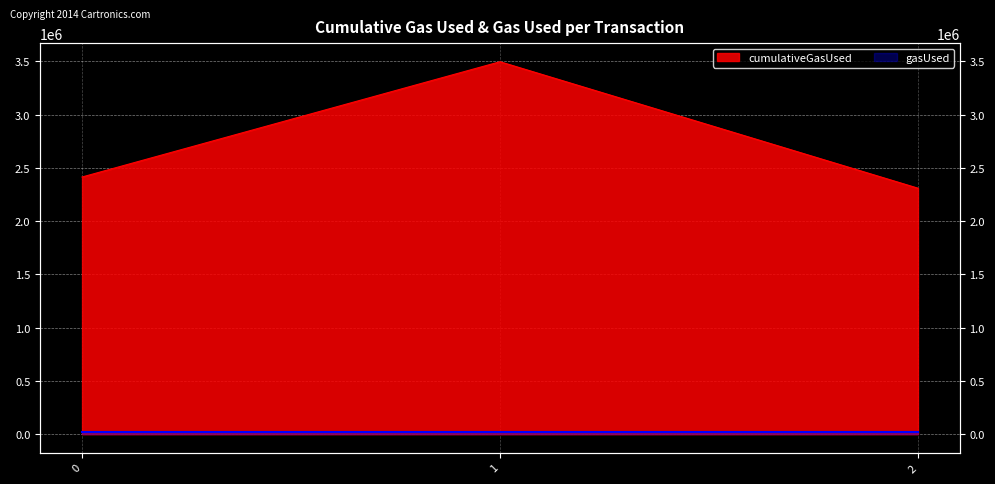

What is the ratio of the value at 0 to the value at 1?

0.7